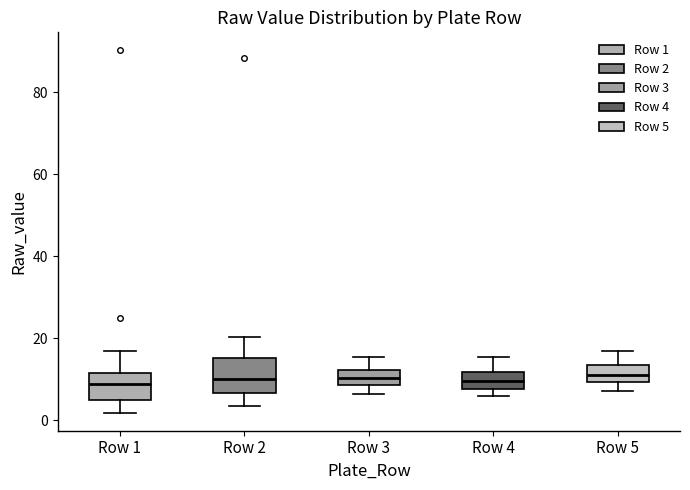

Where does the median line of the box for Row 4 sit on the y-axis? The values are not printed on the chart, so give them approximately, as read against the axis.

10